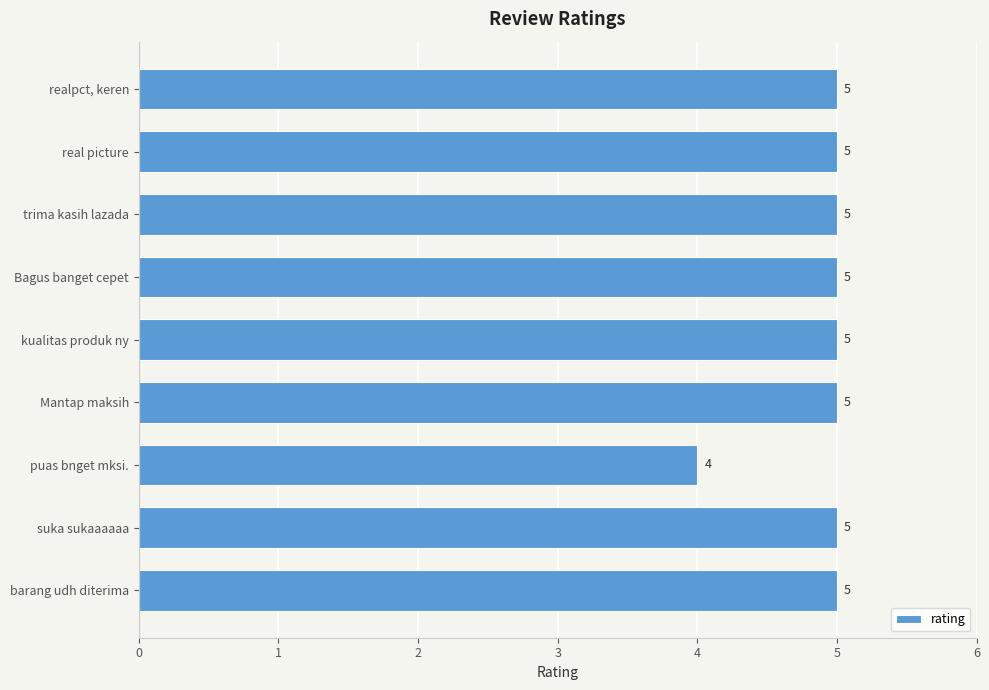

What is the greatest value displayed?

5